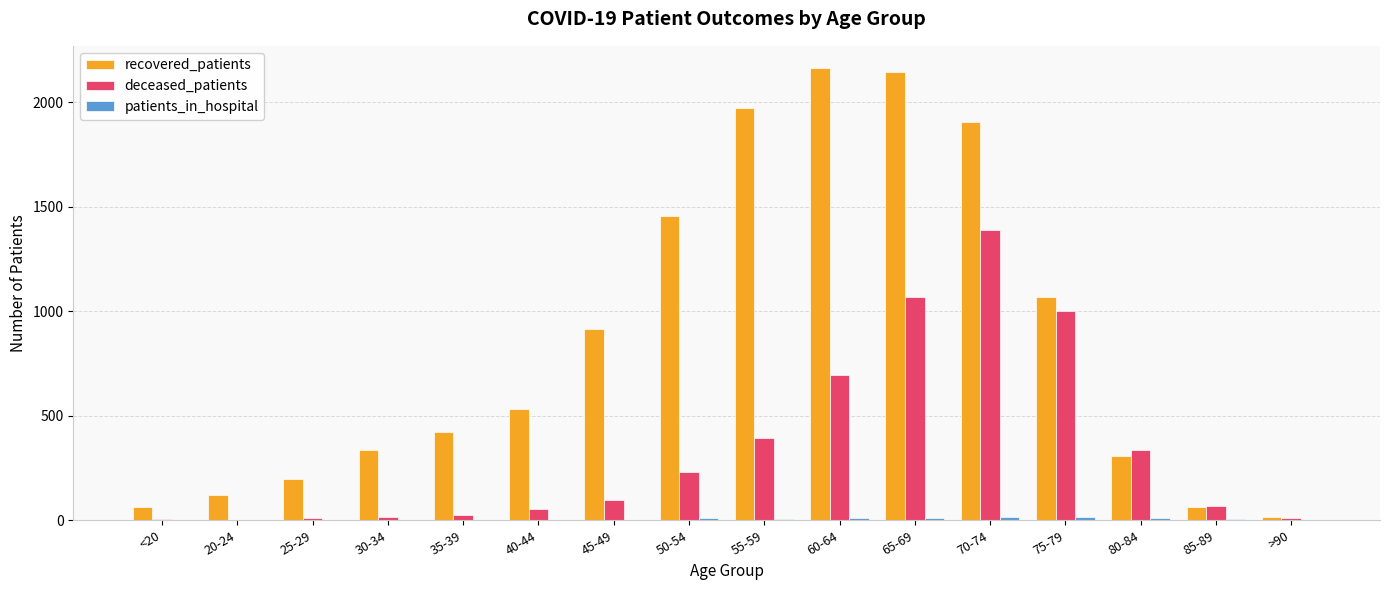

What is the greatest value displayed?

2162